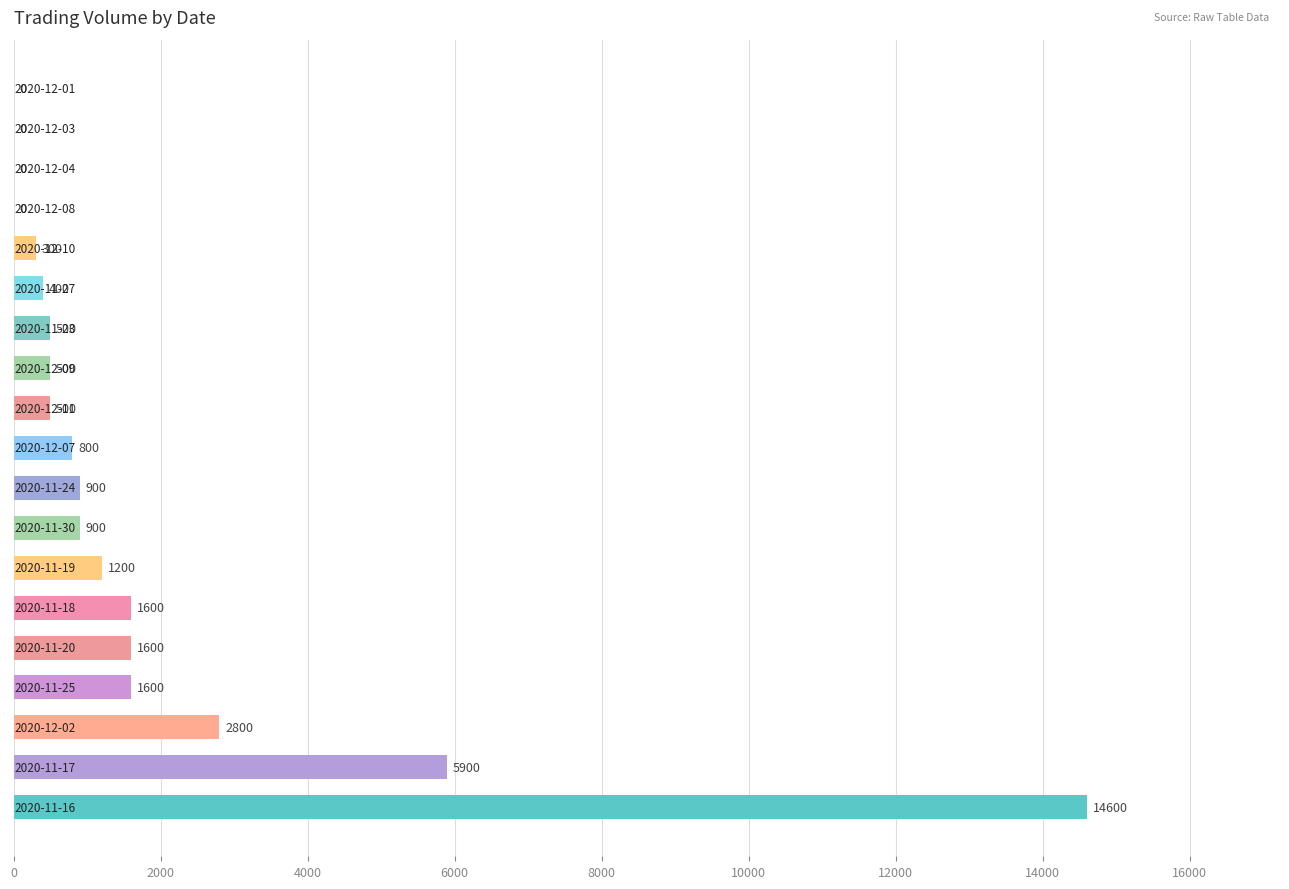

What is the maximum value shown in the chart?

14600